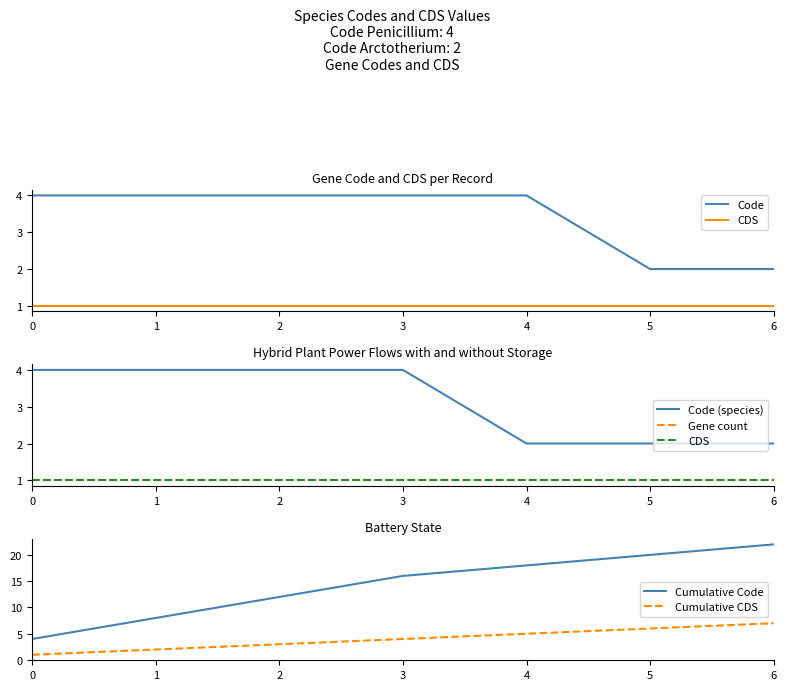

True or false: CDS and Cumulative Code intersect in this chart.

False